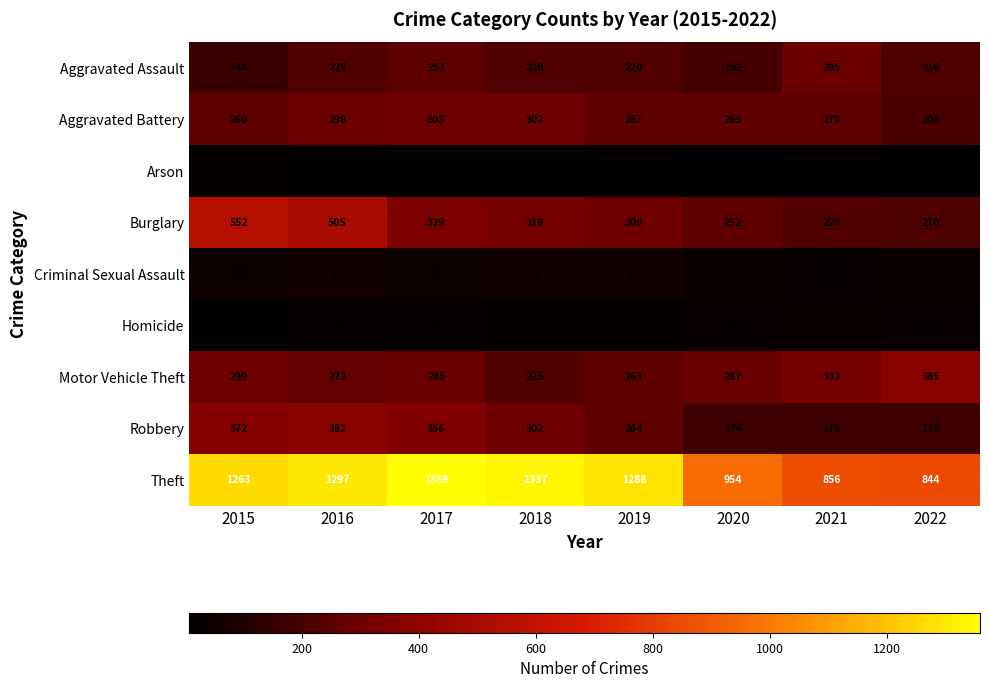

Which series changed the most between 2015 and 2016?

Aggravated Assault